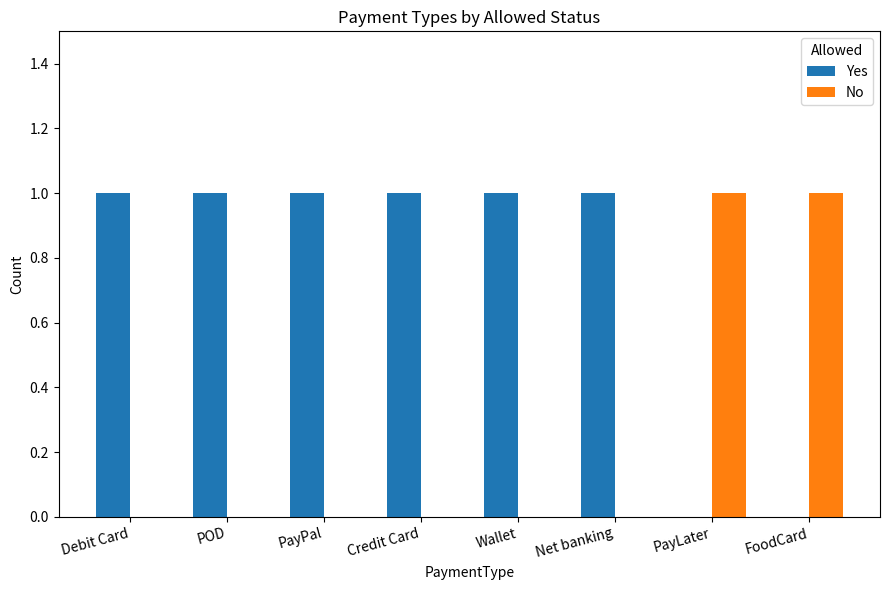

Is the value of Yes at Wallet greater than the value of No at Wallet?

Yes